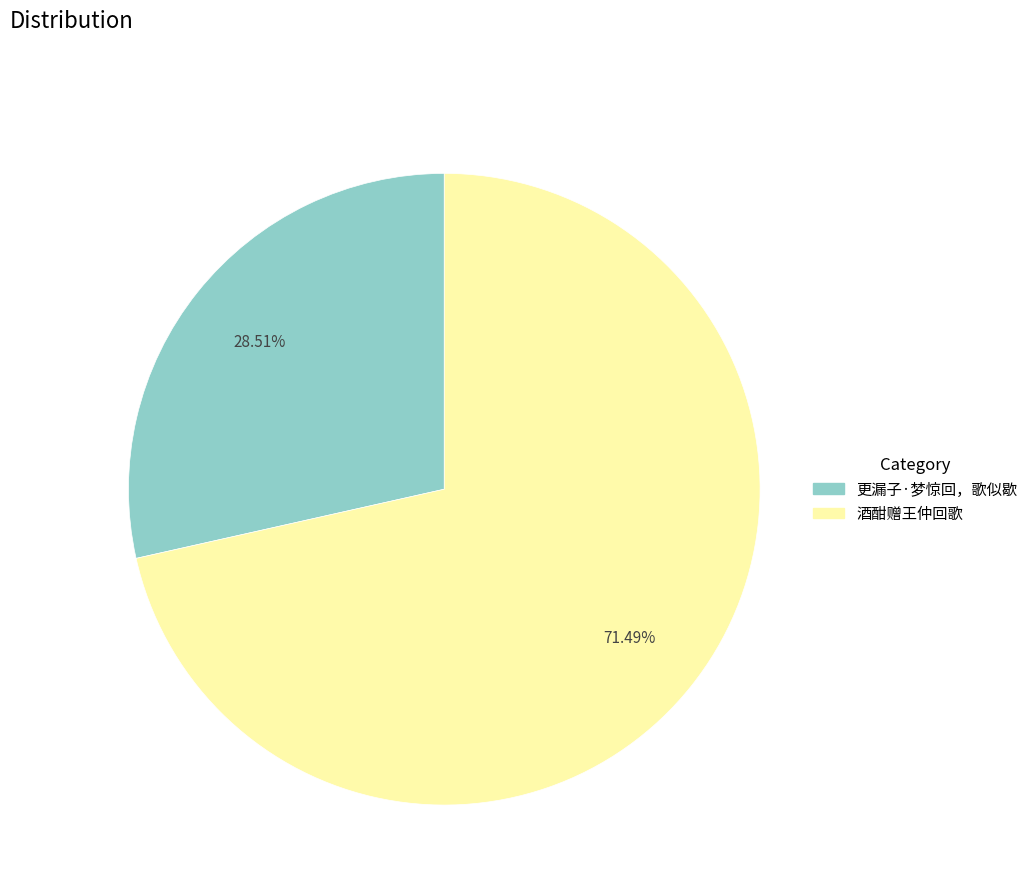

How many segments does this pie chart have?

2